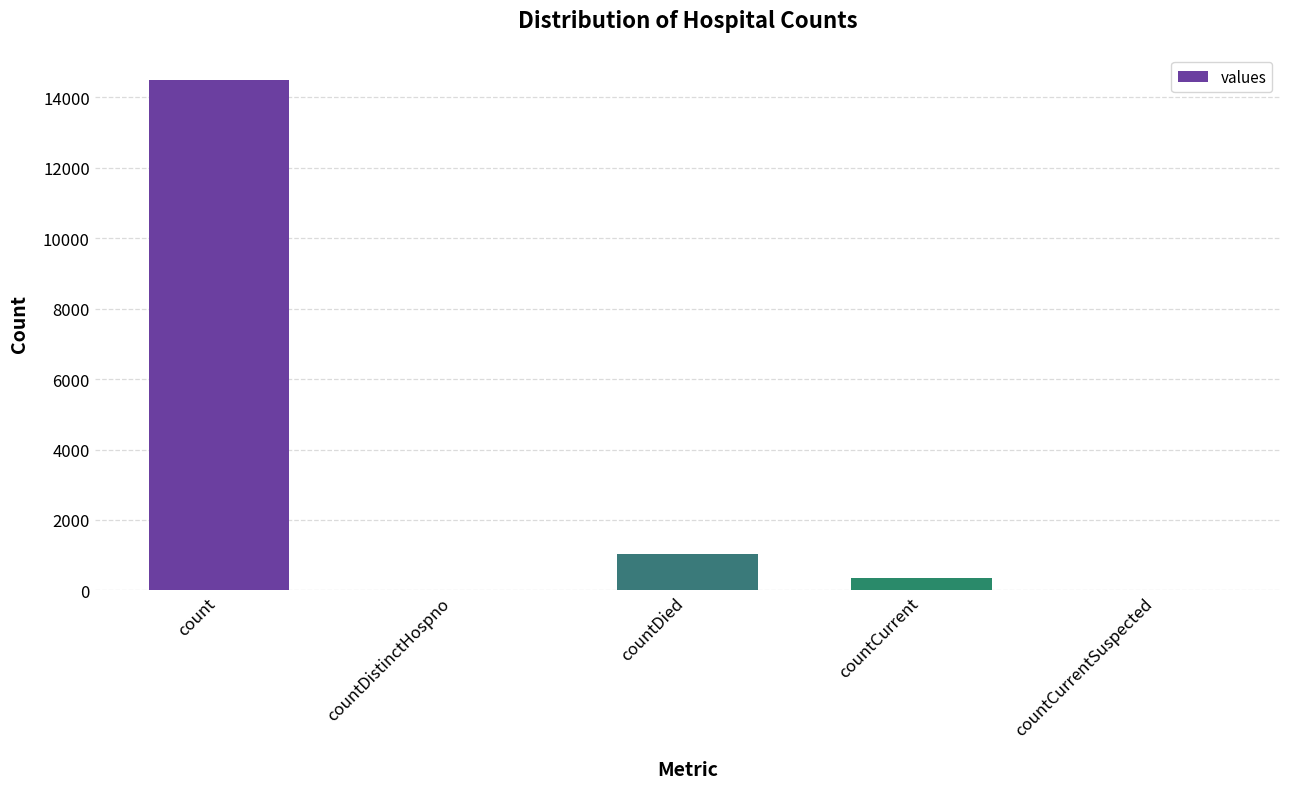

True or false: the data shows 5582 at countCurrentSuspected.

False